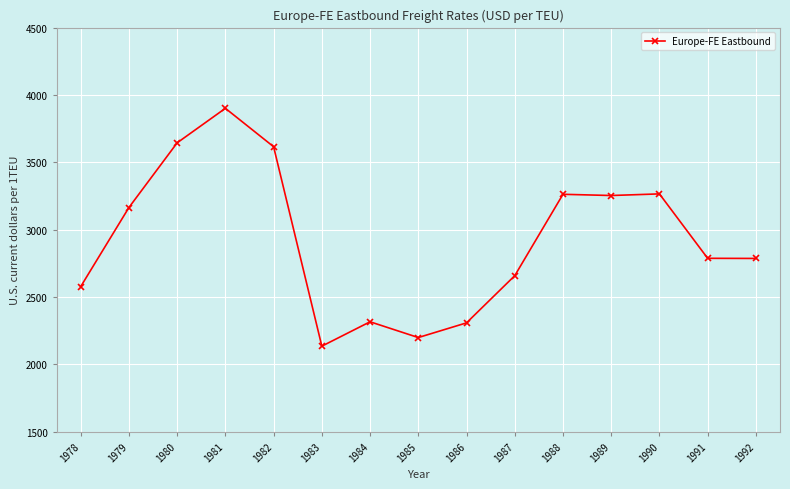

What is the difference between the values at 1986 and 1981?

1592